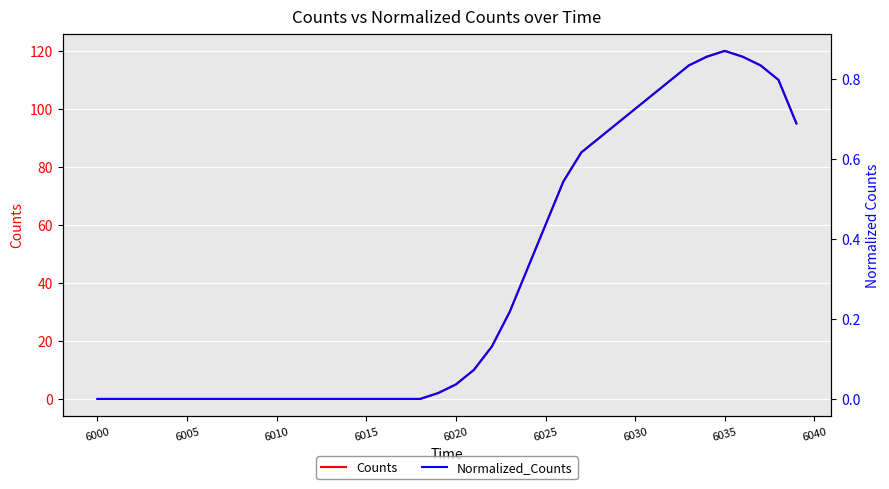

True or false: Counts and Normalized_Counts cross at least once.

False